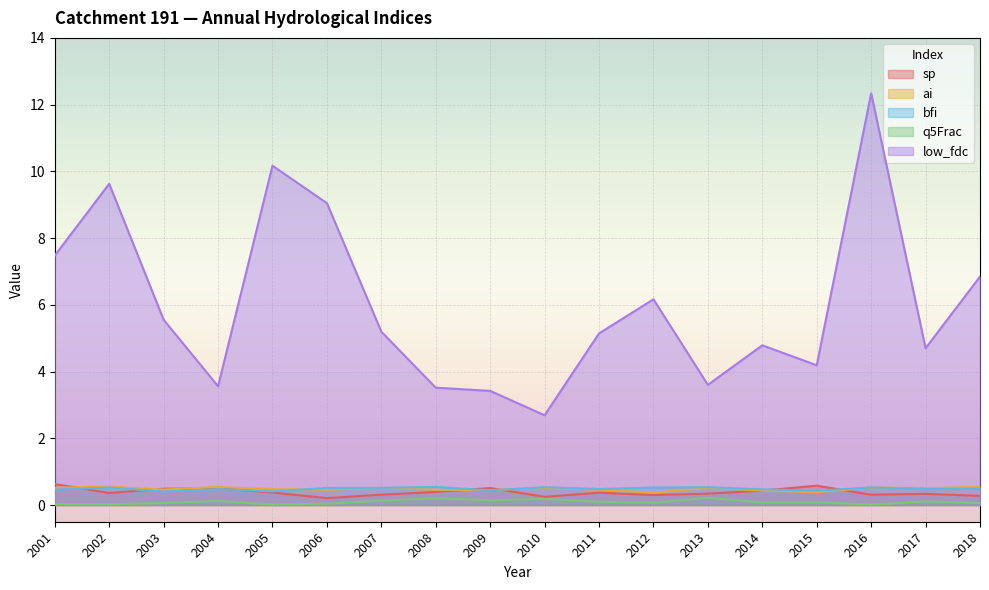

Rank the series by their maximum value, from highest to lowest.

low_fdc, sp, ai, bfi, q5Frac